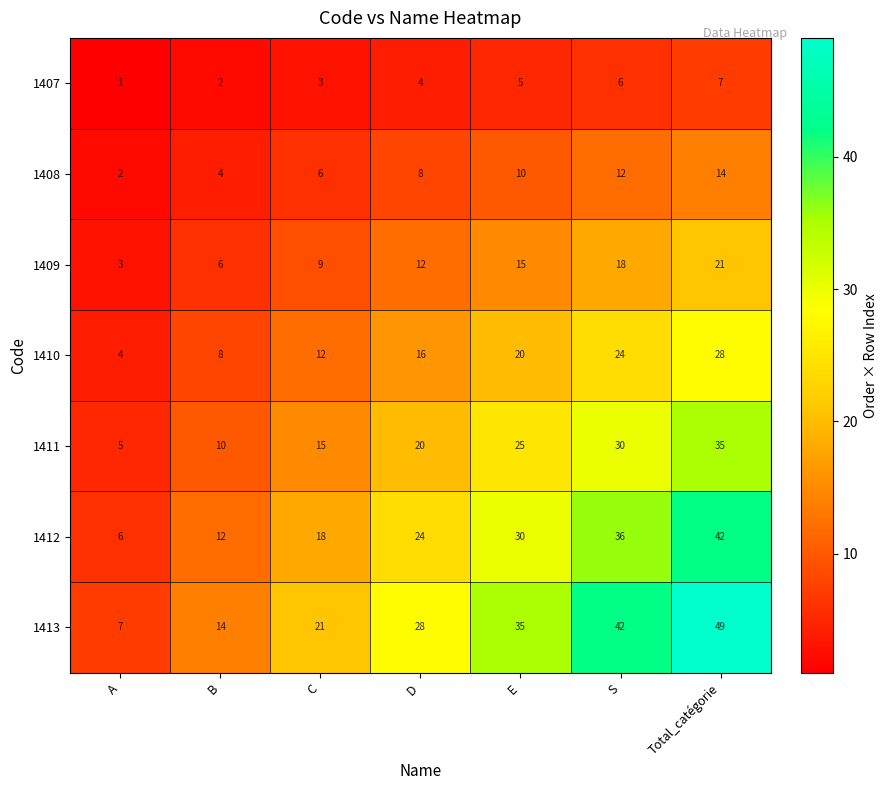

At which label is 1407 closest to 4?

D